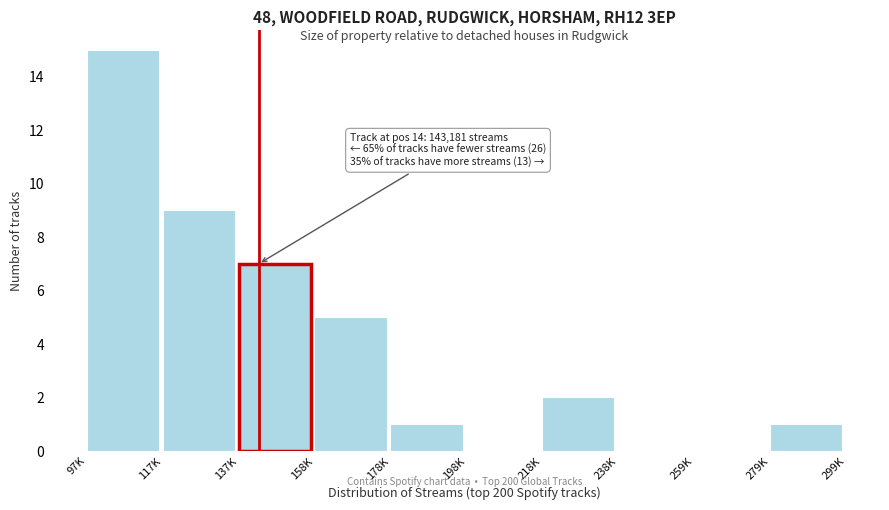

Reading left to right, what are all the values shown in this chart?

97K=15	117K=9	137K=7	158K=5	178K=1	198K=0	218K=2	238K=0	259K=0	279K=1